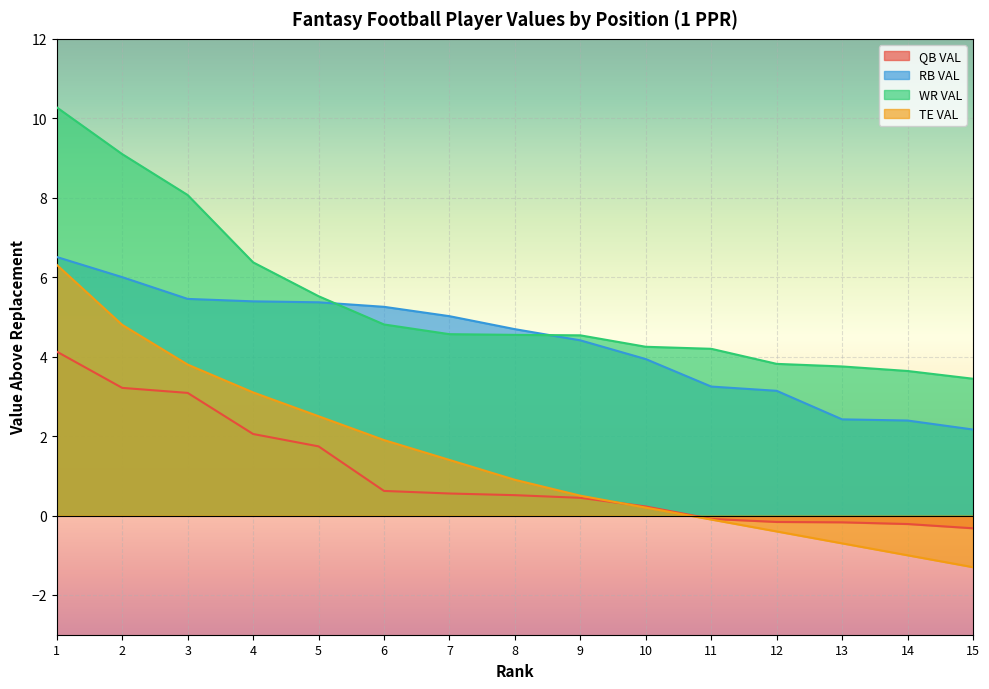

True or false: WR VAL and QB VAL intersect in this chart.

False